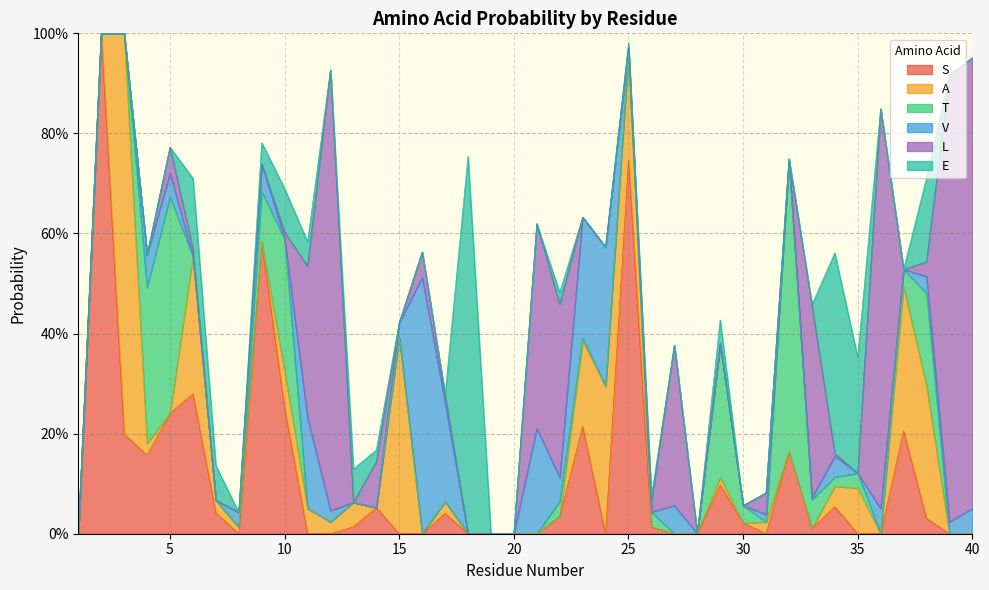

The E series shows 0.0 at 26. True or false?

True